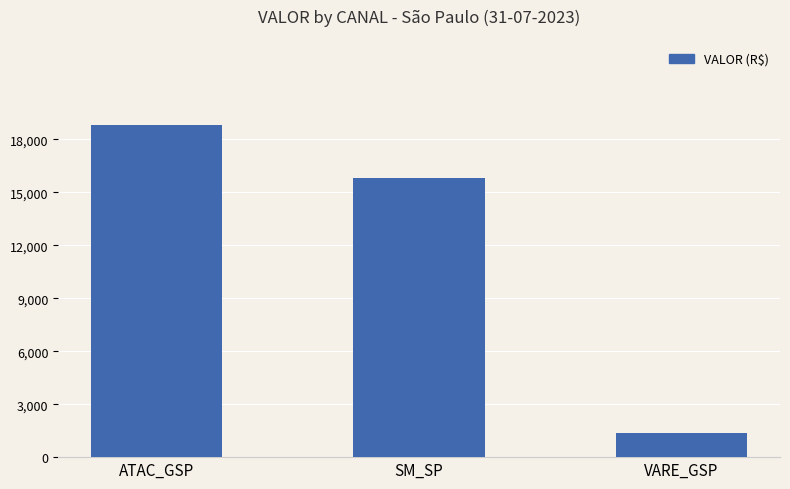

What is the difference between the values at VARE_GSP and SM_SP?

14423.8